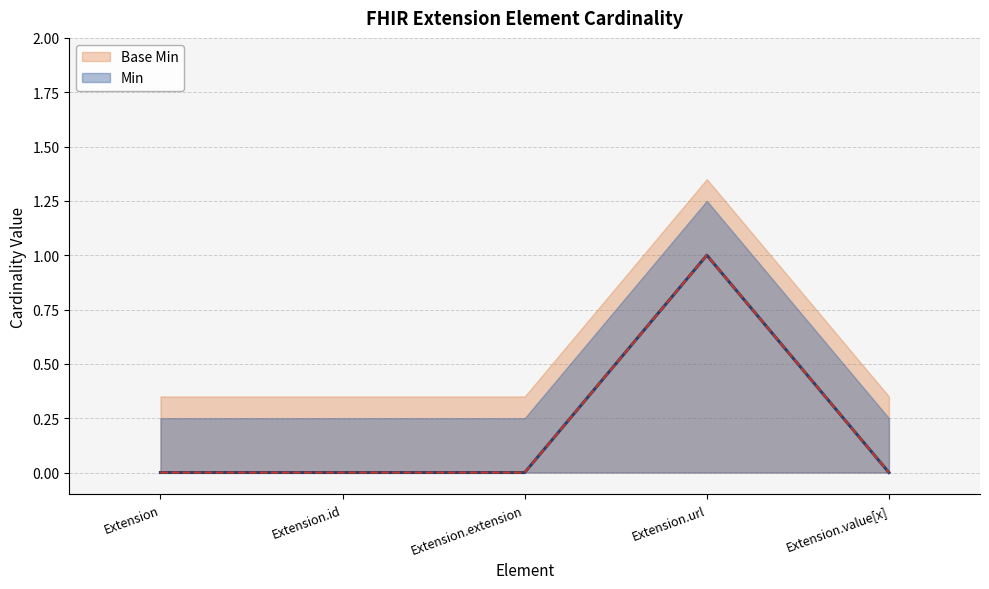

Rank the series at Extension from lowest to highest value.

Min, Base Min